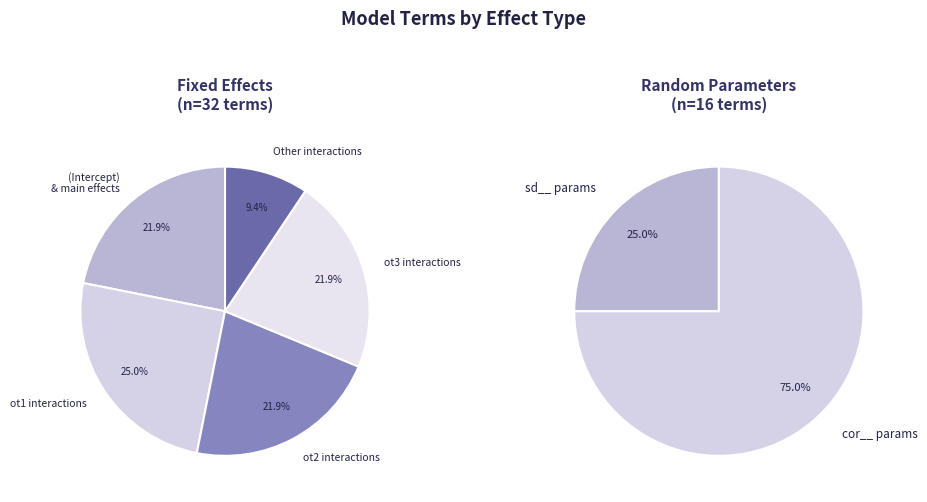

What is the change in value from fixed to ran_pars?

-16